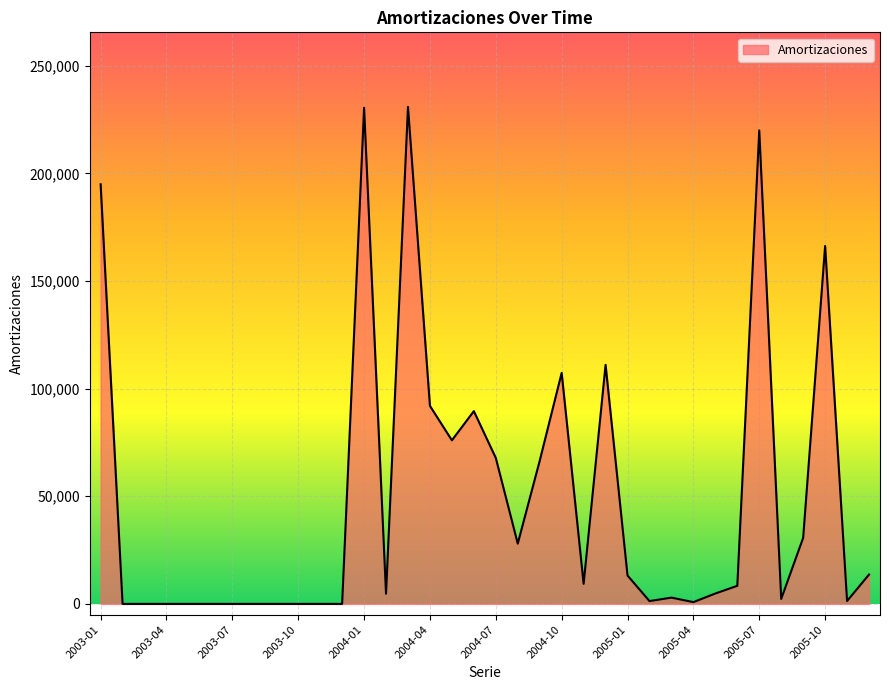

What is the difference between the maximum and minimum values?

230855